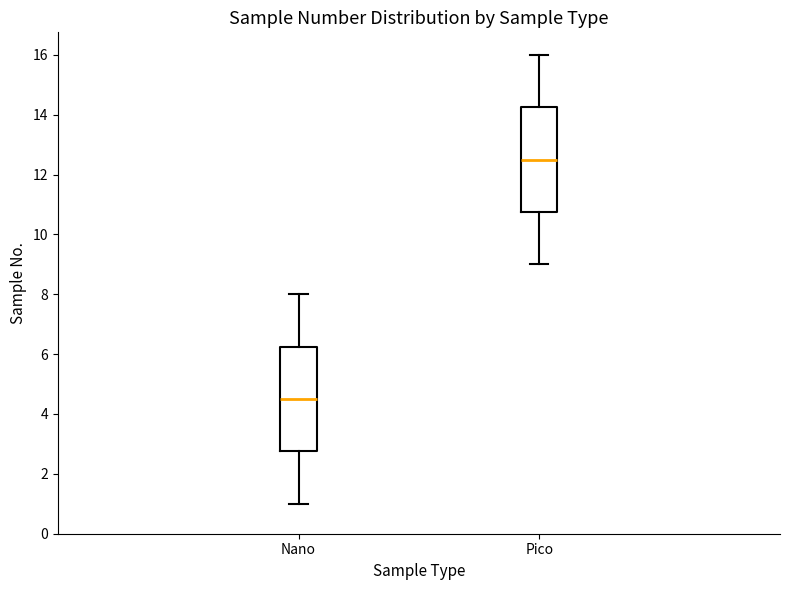

Reading left to right, read every box against the y-axis: the position of its median line, the range the box covers, and the ends of its whiskers. The values are not printed on the chart, so give them approximately, as read against the axis.

Nano: median 4.6, box 2.8 to 6.2, whiskers 1.0 to 8.0
Pico: median 12.6, box 10.8 to 14.2, whiskers 9.0 to 16.0